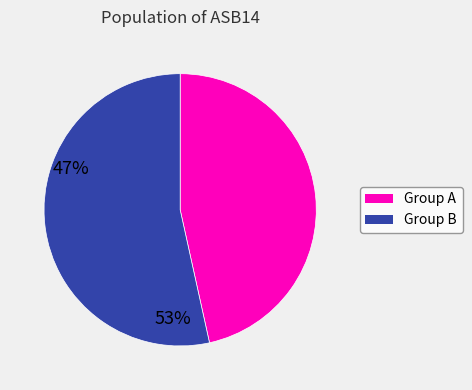

Does any single category account for the majority?

Yes